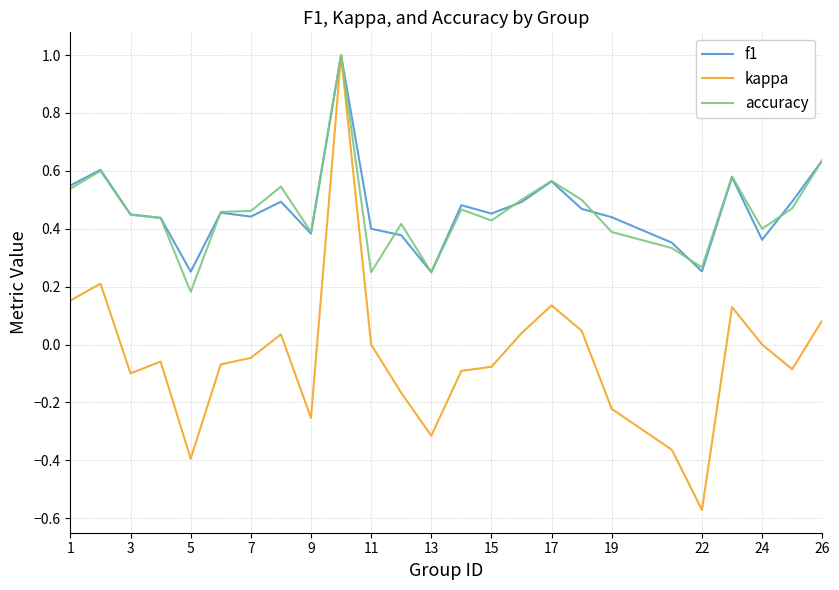

True or false: kappa has more than 1 interior local peaks.

True